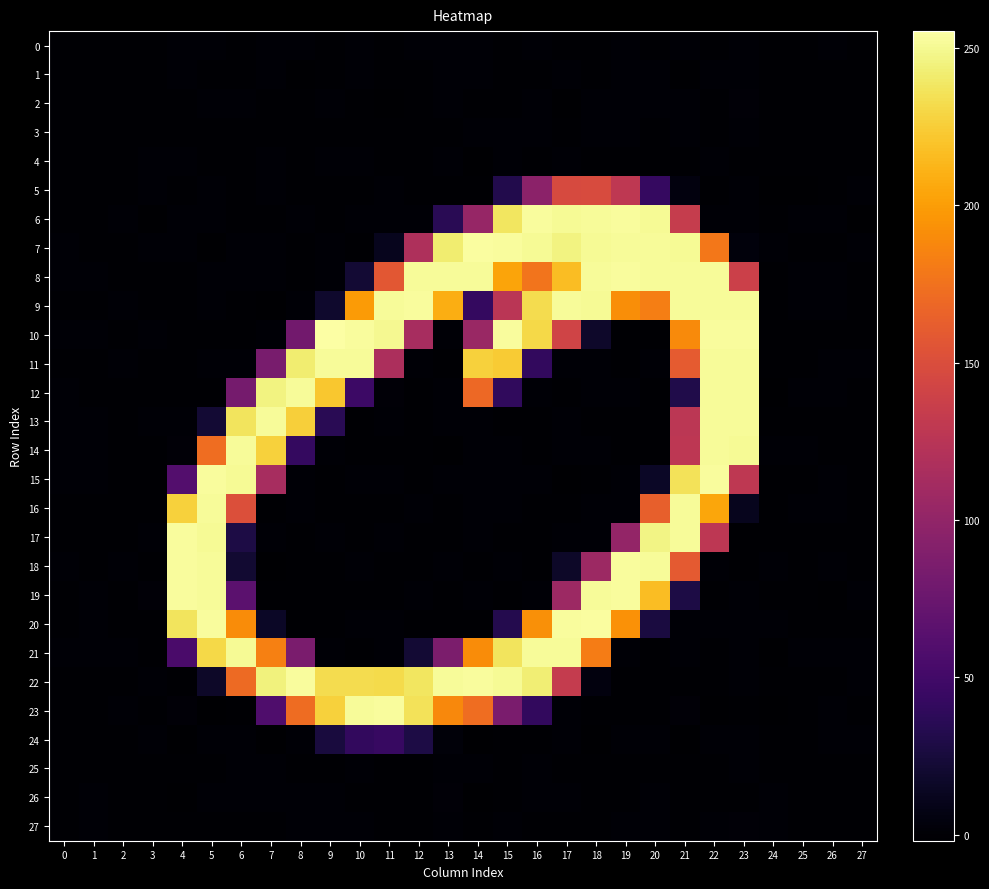

What is the difference between the highest and lowest values at 16?

253.4